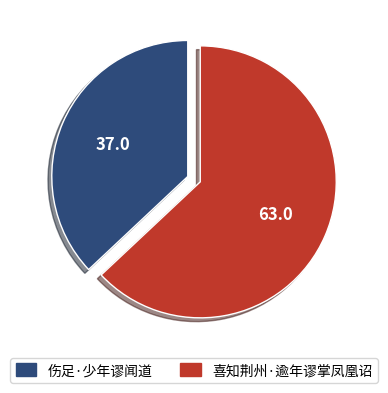

Which slice is the largest?

喜知荆州·逾年谬掌凤凰诏